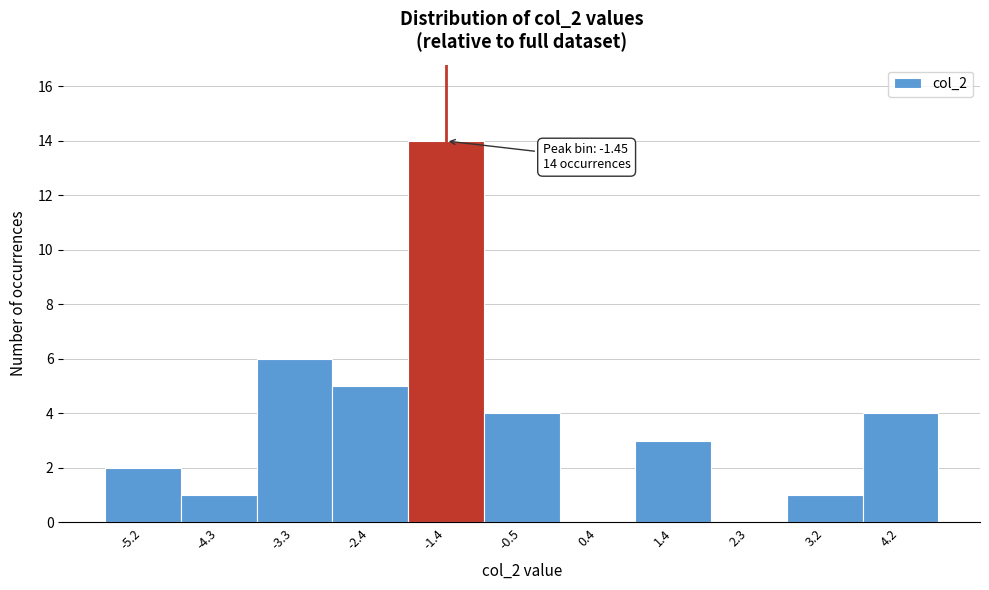

Which range on the x-axis has the tallest bar?

-1.9 to -1.0